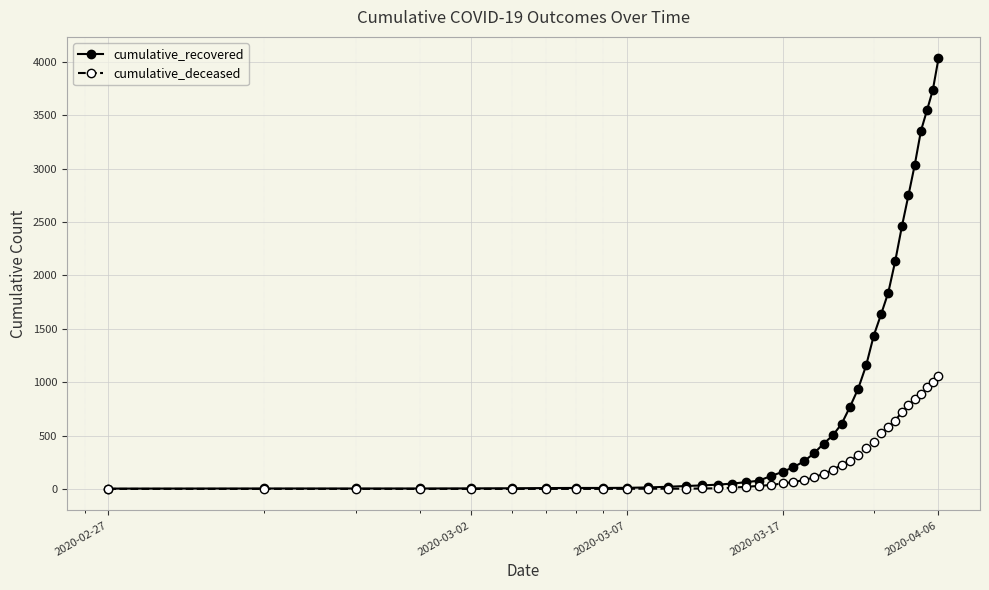

List the series in order of their peak value, lowest first.

cumulative_deceased, cumulative_recovered